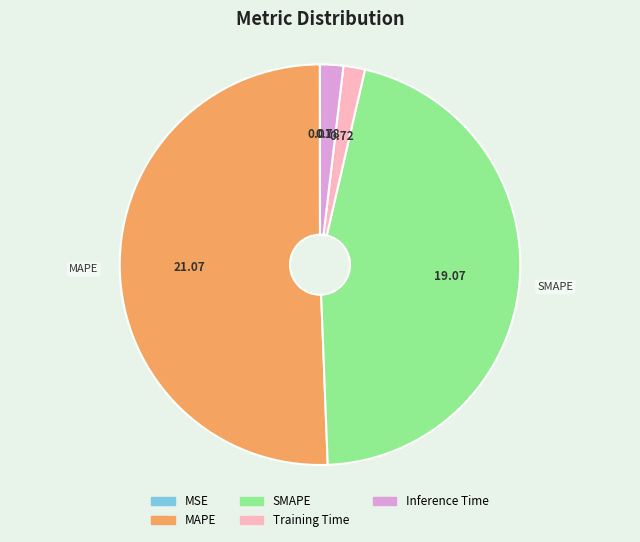

Which slice is the largest?

MAPE